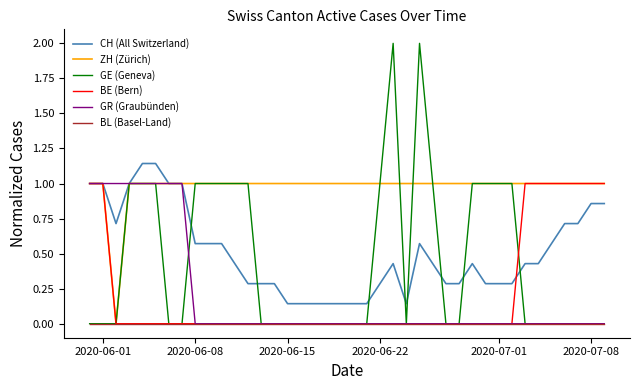

What is the greatest value displayed?

2.0